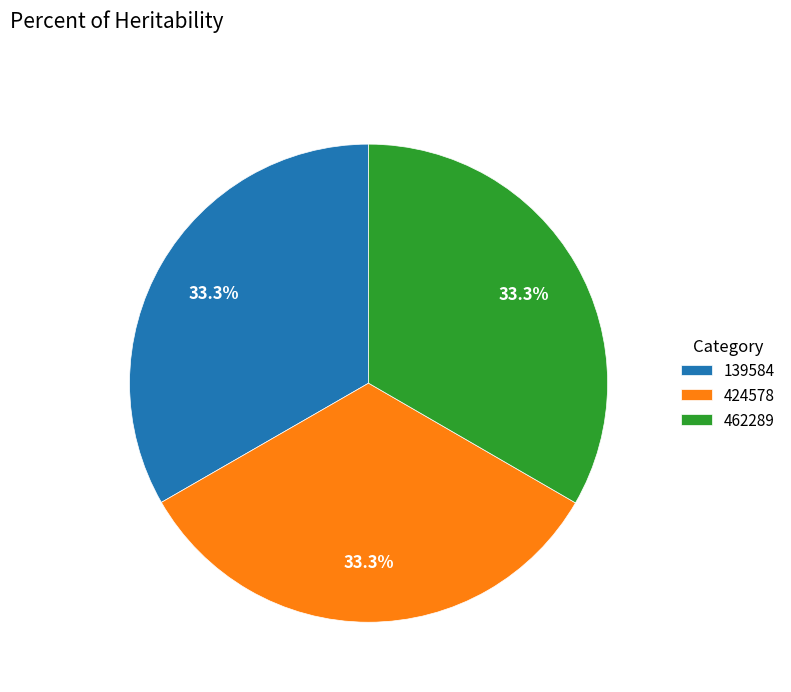

Count the number of slices in the pie.

3